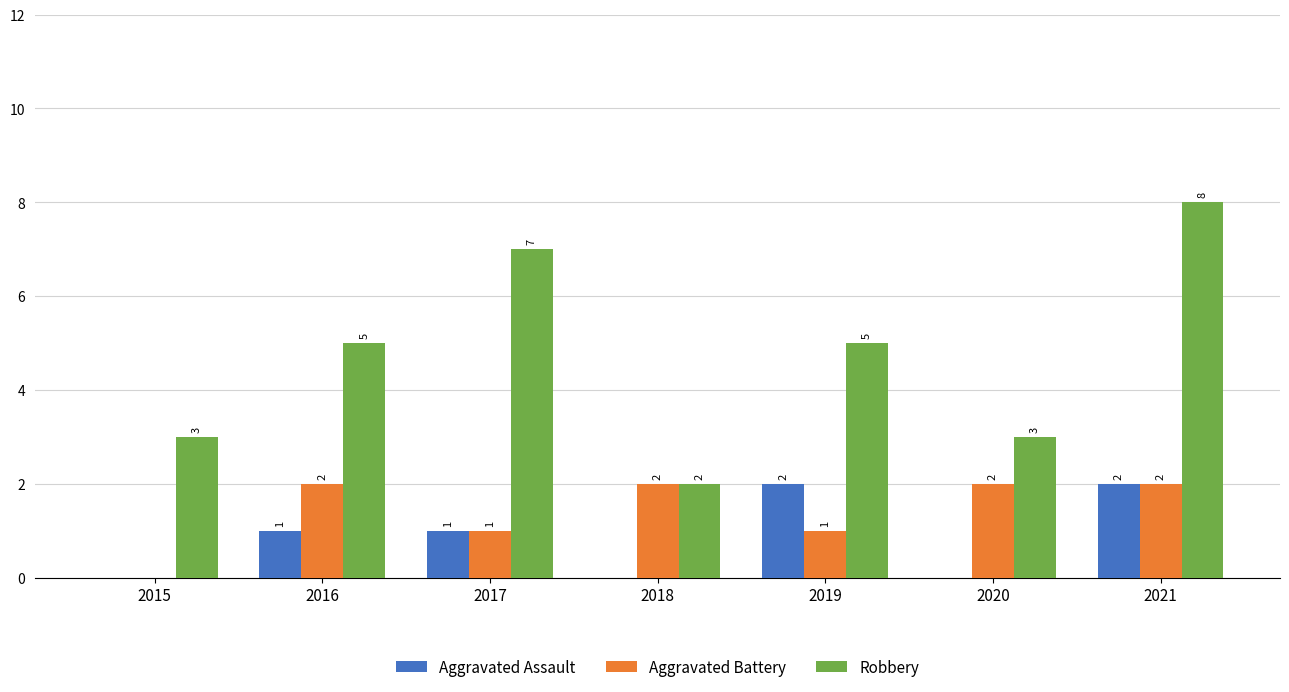

The value of Aggravated Assault at 2021 is 2. True or false?

True